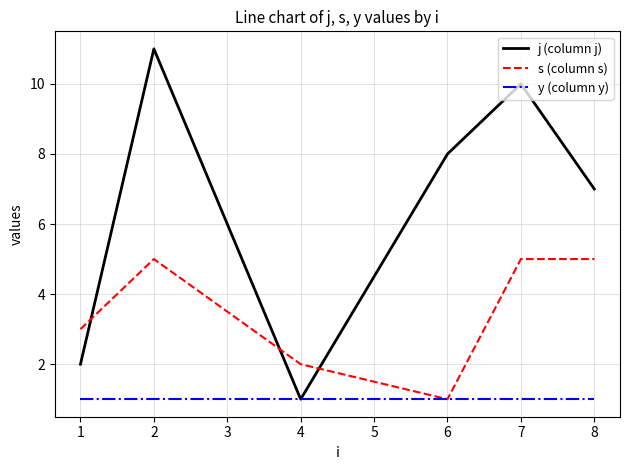

Which series ends up on top after the final intersection of j (column j) and s (column s)?

j (column j)